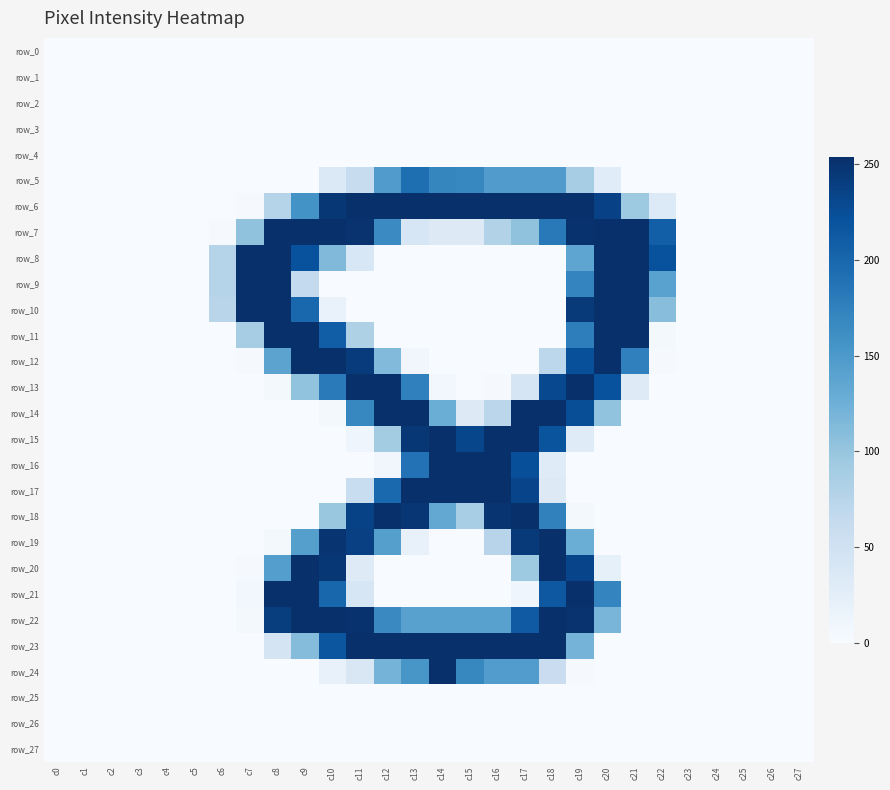

Reading left to right, what are all the values shown in this chart?

row_0: c0=0	c1=0	c2=0	c3=0	c4=0	c5=0	c6=0	c7=0	c8=0	c9=0	c10=0	c11=0	c12=0	c13=0	c14=0	c15=0	c16=0	c17=0	c18=0	c19=0	c20=0	c21=0	c22=0	c23=0	c24=0	c25=0	c26=0	c27=0
row_1: c0=0	c1=0	c2=0	c3=0	c4=0	c5=0	c6=0	c7=0	c8=0	c9=0	c10=0	c11=0	c12=0	c13=0	c14=0	c15=0	c16=0	c17=0	c18=0	c19=0	c20=0	c21=0	c22=0	c23=0	c24=0	c25=0	c26=0	c27=0
row_2: c0=0	c1=0	c2=0	c3=0	c4=0	c5=0	c6=0	c7=0	c8=0	c9=0	c10=0	c11=0	c12=0	c13=0	c14=0	c15=0	c16=0	c17=0	c18=0	c19=0	c20=0	c21=0	c22=0	c23=0	c24=0	c25=0	c26=0	c27=0
row_3: c0=0	c1=0	c2=0	c3=0	c4=0	c5=0	c6=0	c7=0	c8=0	c9=0	c10=0	c11=0	c12=0	c13=0	c14=0	c15=0	c16=0	c17=0	c18=0	c19=0	c20=0	c21=0	c22=0	c23=0	c24=0	c25=0	c26=0	c27=0
row_4: c0=0	c1=0	c2=0	c3=0	c4=0	c5=0	c6=0	c7=0	c8=0	c9=0	c10=0	c11=0	c12=0	c13=0	c14=0	c15=0	c16=0	c17=0	c18=0	c19=0	c20=0	c21=0	c22=0	c23=0	c24=0	c25=0	c26=0	c27=0
row_5: c0=0	c1=0	c2=0	c3=0	c4=0	c5=0	c6=0	c7=0	c8=0	c9=0	c10=35	c11=60	c12=147	c13=193	c14=170	c15=169	c16=147	c17=147	c18=147	c19=89	c20=29	c21=0	c22=0	c23=0	c24=0	c25=0	c26=0	c27=0
row_6: c0=0	c1=0	c2=0	c3=0	c4=0	c5=0	c6=0	c7=2	c8=77	c9=157	c10=247	c11=254	c12=254	c13=254	c14=254	c15=254	c16=254	c17=254	c18=254	c19=254	c20=237	c21=95	c22=34	c23=0	c24=0	c25=0	c26=0	c27=0
row_7: c0=0	c1=0	c2=0	c3=0	c4=0	c5=0	c6=2	c7=104	c8=254	c9=254	c10=254	c11=251	c12=165	c13=41	c14=32	c15=32	c16=79	c17=104	c18=182	c19=252	c20=254	c21=254	c22=208	c23=0	c24=0	c25=0	c26=0	c27=0
row_8: c0=0	c1=0	c2=0	c3=0	c4=0	c5=0	c6=77	c7=254	c8=254	c9=222	c10=114	c11=39	c12=0	c13=0	c14=0	c15=0	c16=0	c17=0	c18=0	c19=136	c20=254	c21=254	c22=222	c23=0	c24=0	c25=0	c26=0	c27=0
row_9: c0=0	c1=0	c2=0	c3=0	c4=0	c5=0	c6=77	c7=254	c8=254	c9=65	c10=0	c11=0	c12=0	c13=0	c14=0	c15=0	c16=0	c17=0	c18=0	c19=171	c20=254	c21=254	c22=140	c23=0	c24=0	c25=0	c26=0	c27=0
row_10: c0=0	c1=0	c2=0	c3=0	c4=0	c5=0	c6=74	c7=253	c8=254	c9=200	c10=17	c11=0	c12=0	c13=0	c14=0	c15=0	c16=0	c17=0	c18=0	c19=245	c20=254	c21=254	c22=109	c23=0	c24=0	c25=0	c26=0	c27=0
row_11: c0=0	c1=0	c2=0	c3=0	c4=0	c5=0	c6=0	c7=89	c8=254	c9=254	c10=209	c11=82	c12=0	c13=0	c14=0	c15=0	c16=0	c17=0	c18=0	c19=177	c20=254	c21=254	c22=5	c23=0	c24=0	c25=0	c26=0	c27=0
row_12: c0=0	c1=0	c2=0	c3=0	c4=0	c5=0	c6=0	c7=2	c8=138	c9=254	c10=254	c11=243	c12=113	c13=8	c14=0	c15=0	c16=0	c17=0	c18=71	c19=223	c20=254	c21=175	c22=2	c23=0	c24=0	c25=0	c26=0	c27=0
row_13: c0=0	c1=0	c2=0	c3=0	c4=0	c5=0	c6=0	c7=0	c8=4	c9=103	c10=181	c11=254	c12=254	c13=175	c14=6	c15=0	c16=2	c17=42	c18=230	c19=254	c20=222	c21=31	c22=0	c23=0	c24=0	c25=0	c26=0	c27=0
row_14: c0=0	c1=0	c2=0	c3=0	c4=0	c5=0	c6=0	c7=0	c8=0	c9=0	c10=4	c11=169	c12=254	c13=254	c14=127	c15=32	c16=72	c17=254	c18=254	c19=225	c20=103	c21=0	c22=0	c23=0	c24=0	c25=0	c26=0	c27=0
row_15: c0=0	c1=0	c2=0	c3=0	c4=0	c5=0	c6=0	c7=0	c8=0	c9=0	c10=0	c11=11	c12=91	c13=247	c14=254	c15=232	c16=254	c17=254	c18=219	c19=30	c20=0	c21=0	c22=0	c23=0	c24=0	c25=0	c26=0	c27=0
row_16: c0=0	c1=0	c2=0	c3=0	c4=0	c5=0	c6=0	c7=0	c8=0	c9=0	c10=0	c11=0	c12=8	c13=189	c14=254	c15=254	c16=254	c17=224	c18=30	c19=0	c20=0	c21=0	c22=0	c23=0	c24=0	c25=0	c26=0	c27=0
row_17: c0=0	c1=0	c2=0	c3=0	c4=0	c5=0	c6=0	c7=0	c8=0	c9=0	c10=0	c11=59	c12=198	c13=254	c14=254	c15=254	c16=254	c17=234	c18=32	c19=0	c20=0	c21=0	c22=0	c23=0	c24=0	c25=0	c26=0	c27=0
row_18: c0=0	c1=0	c2=0	c3=0	c4=0	c5=0	c6=0	c7=0	c8=0	c9=0	c10=98	c11=236	c12=254	c13=248	c14=133	c15=88	c16=249	c17=254	c18=174	c19=4	c20=0	c21=0	c22=0	c23=0	c24=0	c25=0	c26=0	c27=0
row_19: c0=0	c1=0	c2=0	c3=0	c4=0	c5=0	c6=0	c7=0	c8=5	c9=143	c10=249	c11=238	c12=143	c13=19	c14=0	c15=0	c16=75	c17=245	c18=254	c19=127	c20=0	c21=0	c22=0	c23=0	c24=0	c25=0	c26=0	c27=0
row_20: c0=0	c1=0	c2=0	c3=0	c4=0	c5=0	c6=0	c7=2	c8=144	c9=254	c10=247	c11=31	c12=0	c13=0	c14=0	c15=0	c16=0	c17=95	c18=254	c19=234	c20=21	c21=0	c22=0	c23=0	c24=0	c25=0	c26=0	c27=0
row_21: c0=0	c1=0	c2=0	c3=0	c4=0	c5=0	c6=0	c7=6	c8=254	c9=254	c10=201	c11=40	c12=0	c13=0	c14=0	c15=0	c16=0	c17=10	c18=215	c19=254	c20=171	c21=0	c22=0	c23=0	c24=0	c25=0	c26=0	c27=0
row_22: c0=0	c1=0	c2=0	c3=0	c4=0	c5=0	c6=0	c7=5	c8=241	c9=254	c10=254	c11=252	c12=166	c13=141	c14=141	c15=141	c16=141	c17=213	c18=254	c19=251	c20=119	c21=0	c22=0	c23=0	c24=0	c25=0	c26=0	c27=0
row_23: c0=0	c1=0	c2=0	c3=0	c4=0	c5=0	c6=0	c7=0	c8=45	c9=111	c10=217	c11=254	c12=254	c13=254	c14=254	c15=254	c16=254	c17=254	c18=254	c19=121	c20=0	c21=0	c22=0	c23=0	c24=0	c25=0	c26=0	c27=0
row_24: c0=0	c1=0	c2=0	c3=0	c4=0	c5=0	c6=0	c7=0	c8=0	c9=0	c10=18	c11=38	c12=121	c13=153	c14=254	c15=168	c16=146	c17=146	c18=58	c19=2	c20=0	c21=0	c22=0	c23=0	c24=0	c25=0	c26=0	c27=0
row_25: c0=0	c1=0	c2=0	c3=0	c4=0	c5=0	c6=0	c7=0	c8=0	c9=0	c10=0	c11=0	c12=0	c13=0	c14=0	c15=0	c16=0	c17=0	c18=0	c19=0	c20=0	c21=0	c22=0	c23=0	c24=0	c25=0	c26=0	c27=0
row_26: c0=0	c1=0	c2=0	c3=0	c4=0	c5=0	c6=0	c7=0	c8=0	c9=0	c10=0	c11=0	c12=0	c13=0	c14=0	c15=0	c16=0	c17=0	c18=0	c19=0	c20=0	c21=0	c22=0	c23=0	c24=0	c25=0	c26=0	c27=0
row_27: c0=0	c1=0	c2=0	c3=0	c4=0	c5=0	c6=0	c7=0	c8=0	c9=0	c10=0	c11=0	c12=0	c13=0	c14=0	c15=0	c16=0	c17=0	c18=0	c19=0	c20=0	c21=0	c22=0	c23=0	c24=0	c25=0	c26=0	c27=0